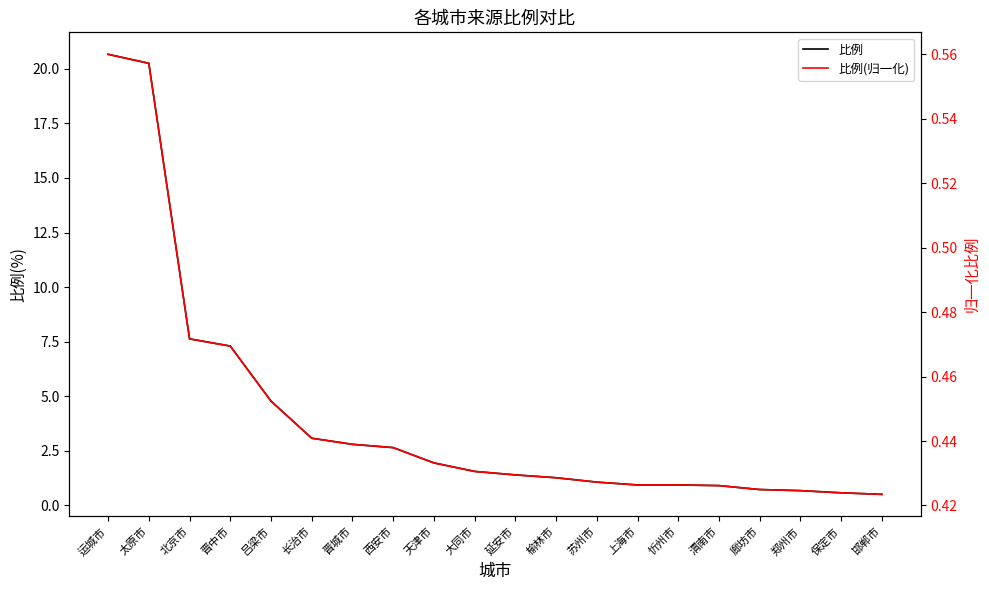

What is the difference between the maximum and minimum values in the 比例(归一化) series?

0.1